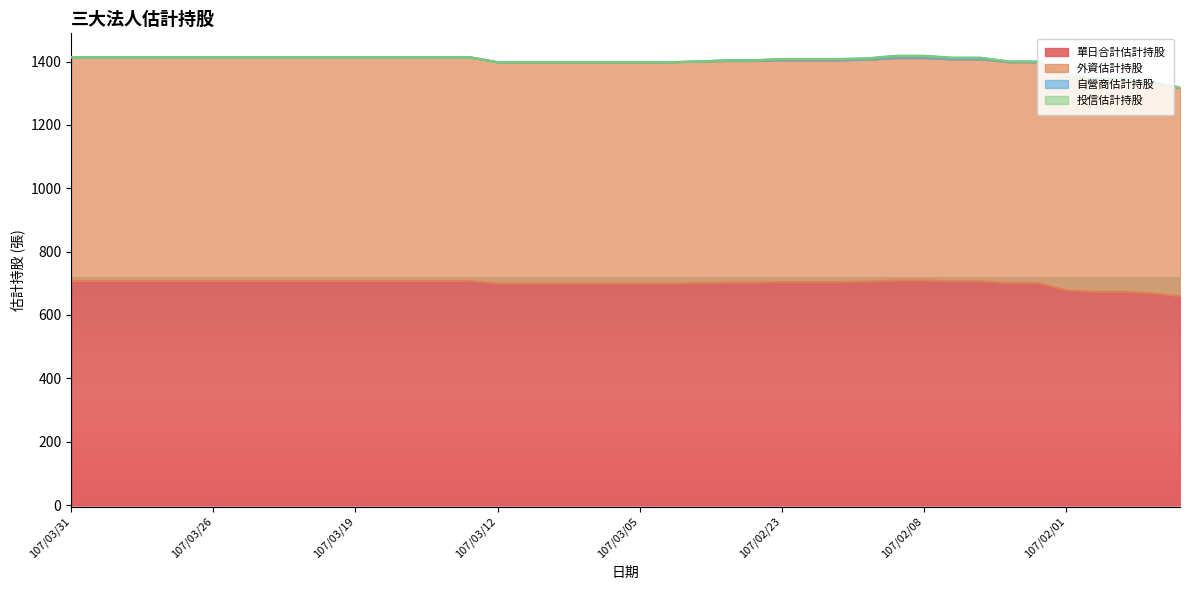

Between 107/02/05 and 107/03/16, which is larger?

107/03/16